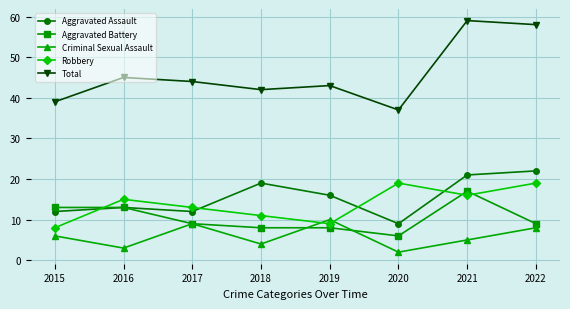

Which series ends up on top after the final intersection of Robbery and Criminal Sexual Assault?

Robbery